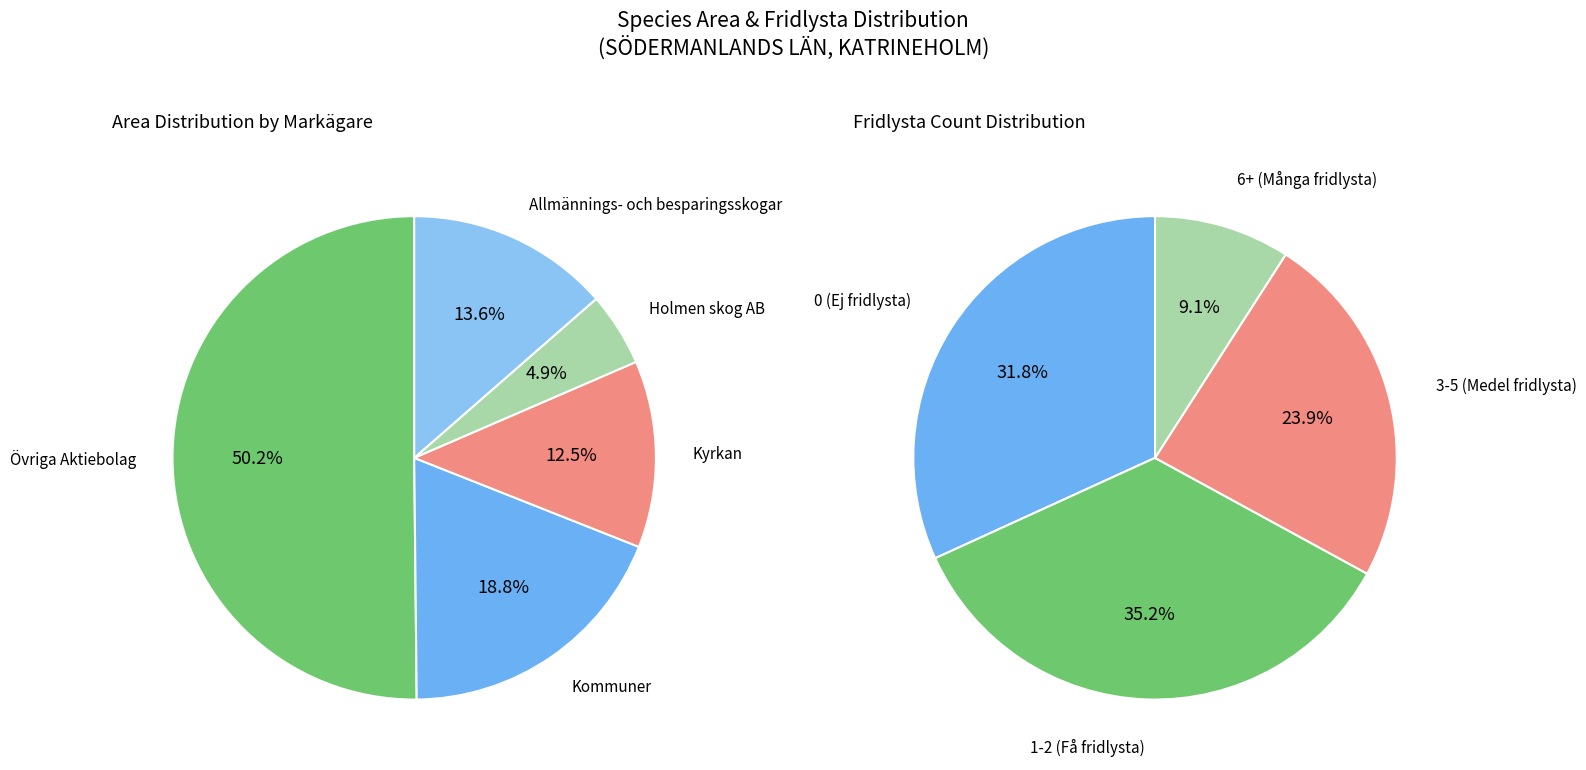

To the nearest percent, what is the combined percentage of Kyrkan and Holmen skog AB?

17%